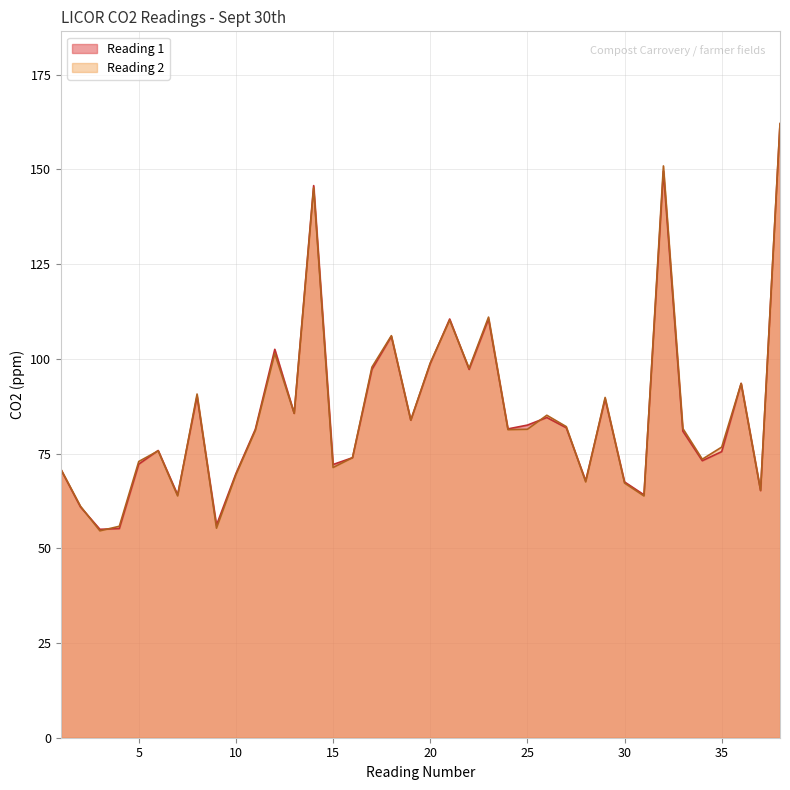

At which label is Reading 2 closest to 108?

18